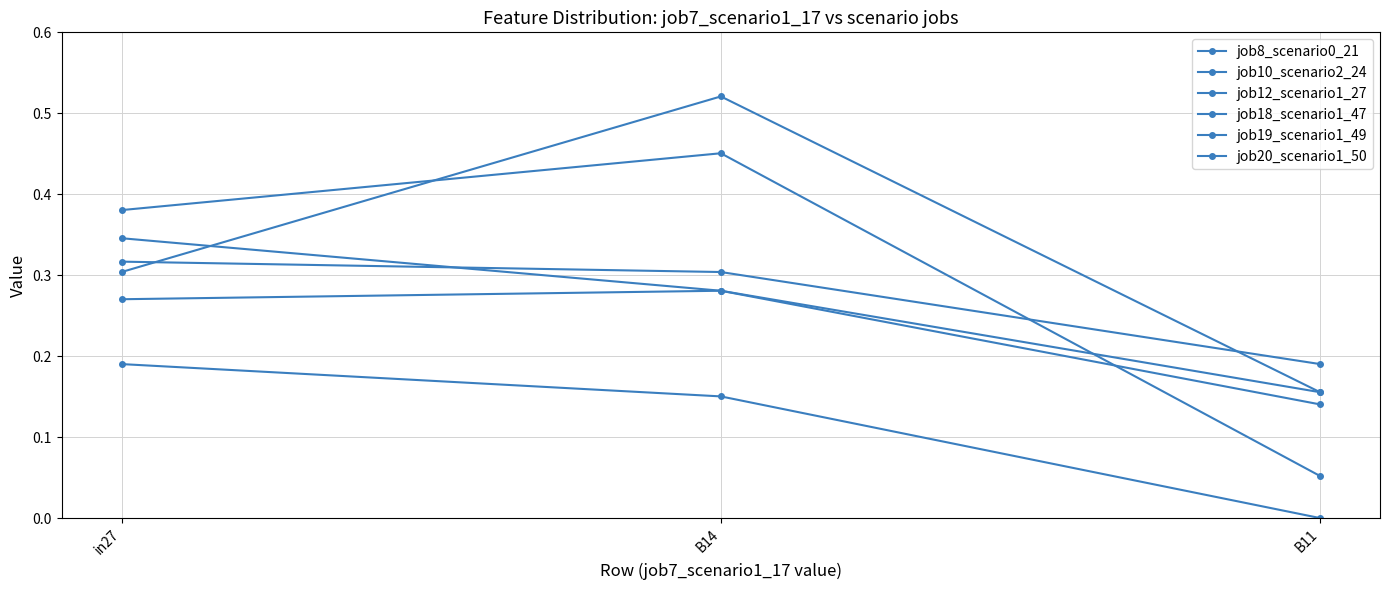

At how many categories does at least one series exceed 0?

3